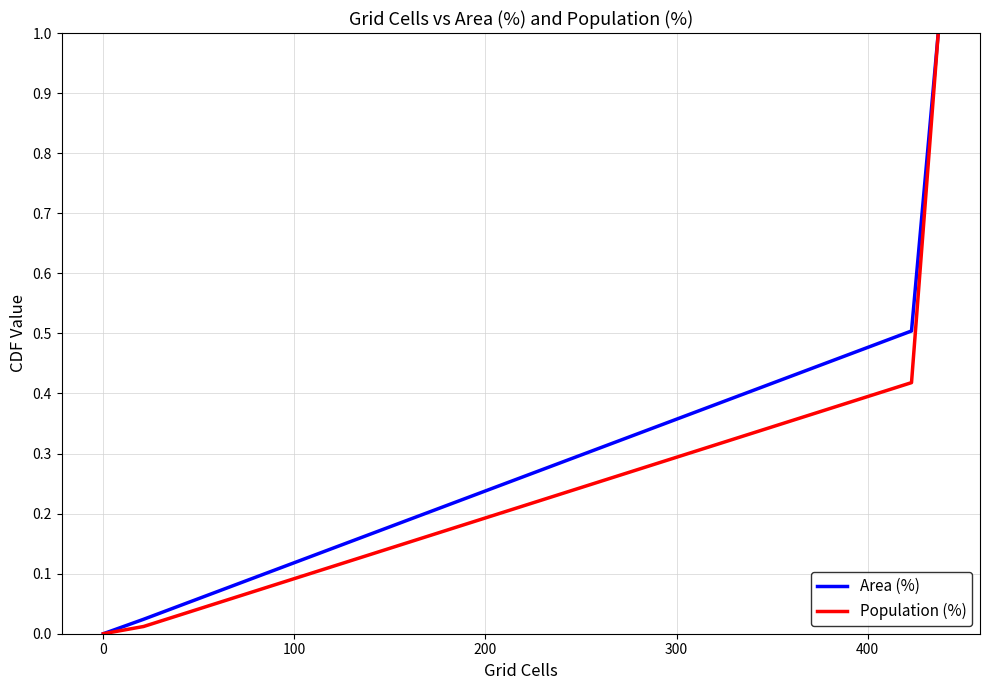

How many values in Population (%) are above zero?

3